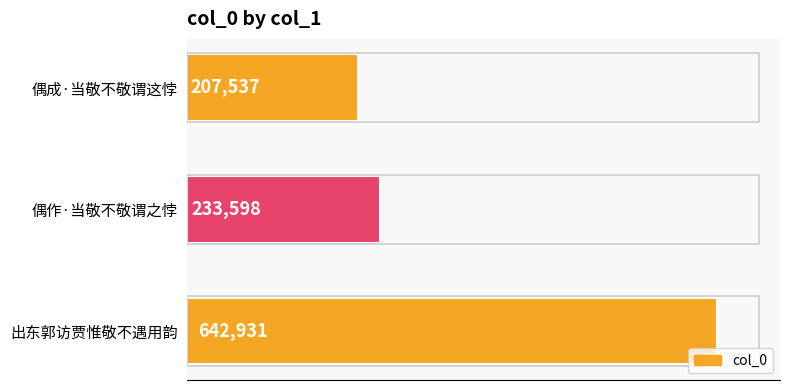

What is the average value?

361355